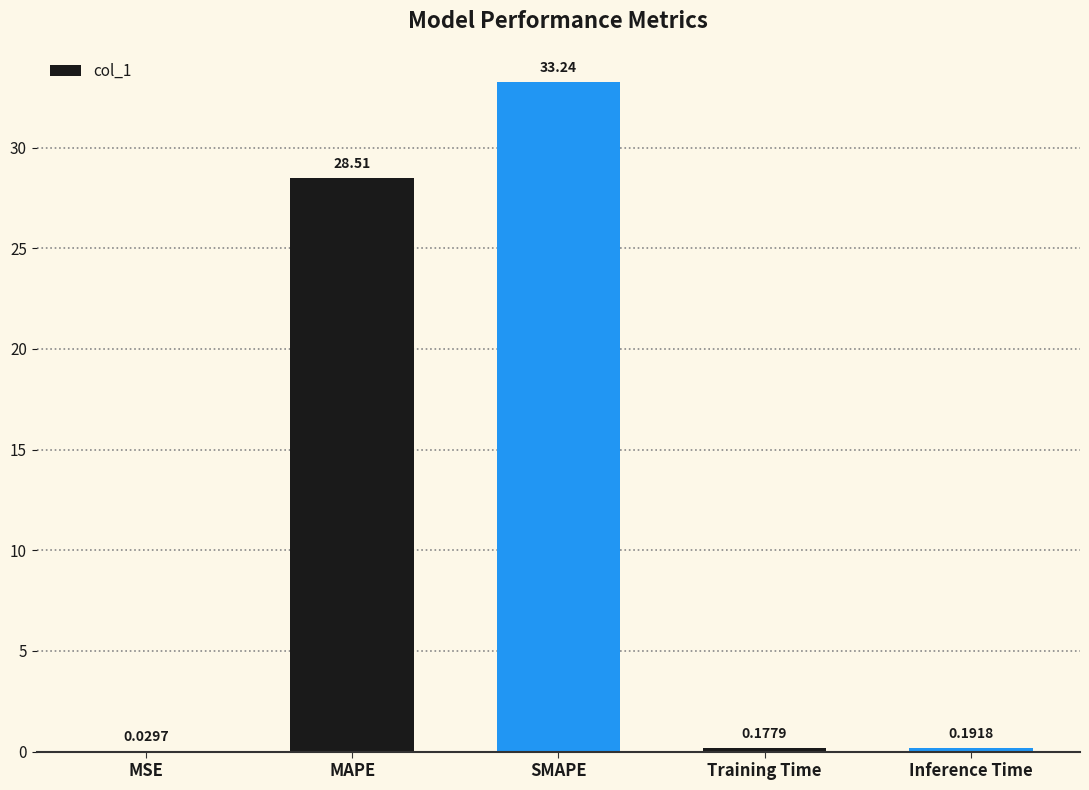

Which label corresponds to the largest value in the chart?

SMAPE